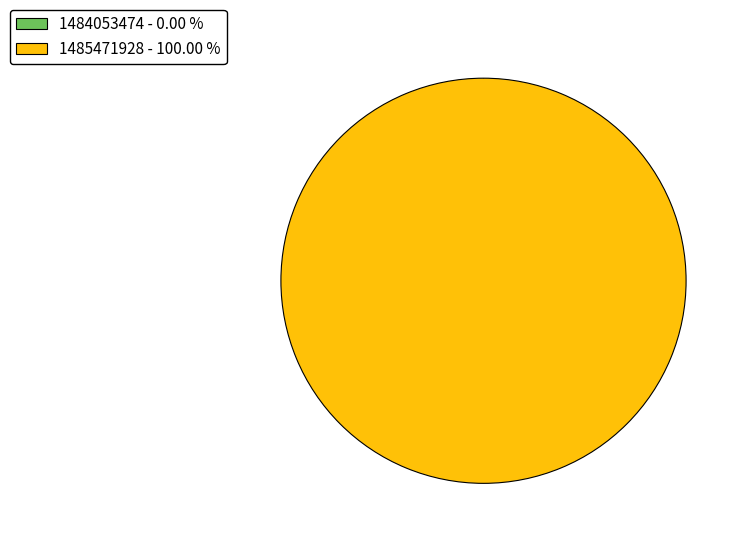

To the nearest percent, what is the combined percentage of 1484053474 and 1485471928?

100%